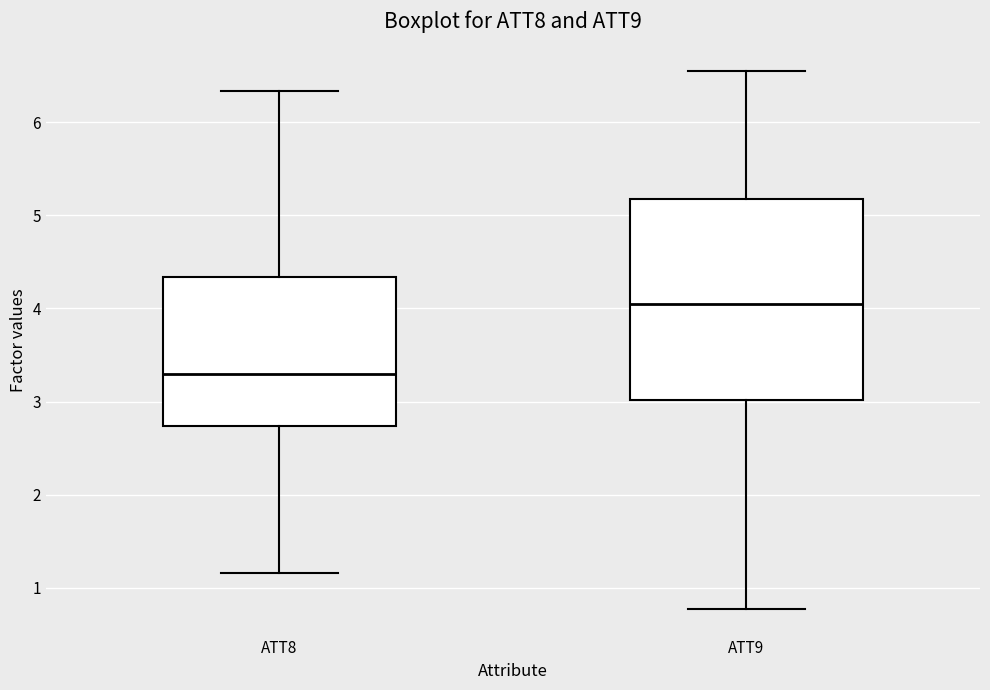

Which box's median line is the lowest?

ATT8